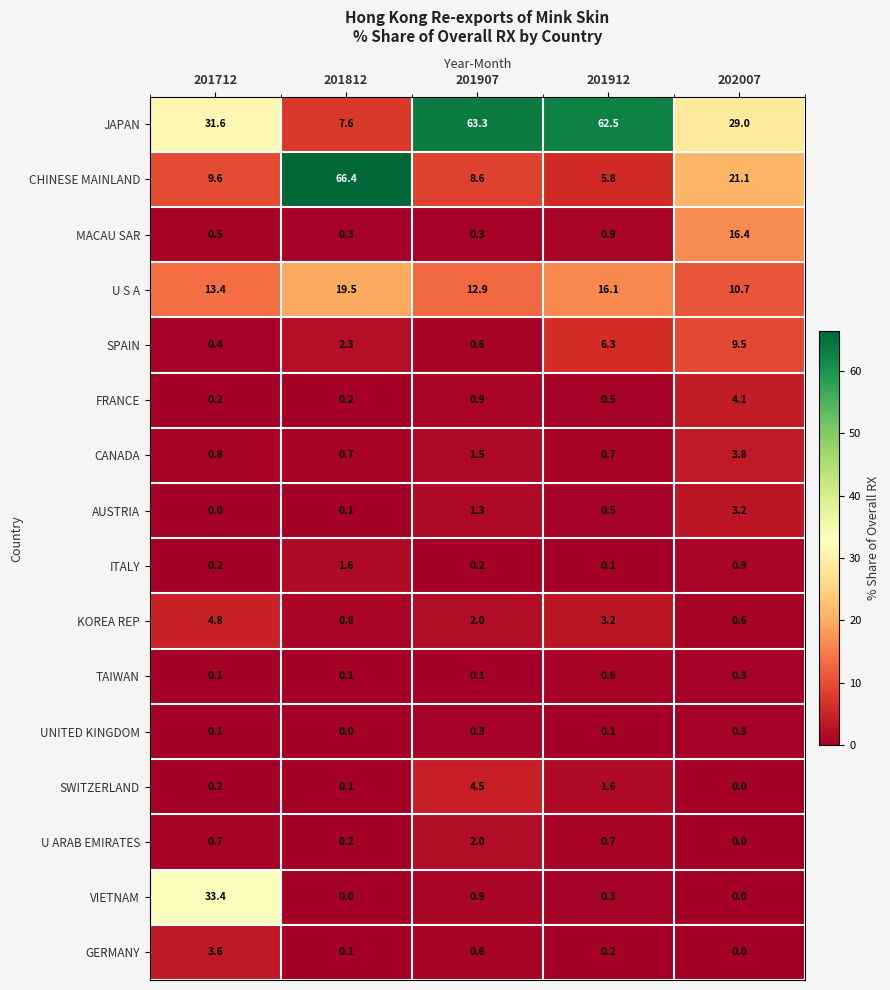

True or false: VIETNAM has a value of 33.4 at 201712.

True